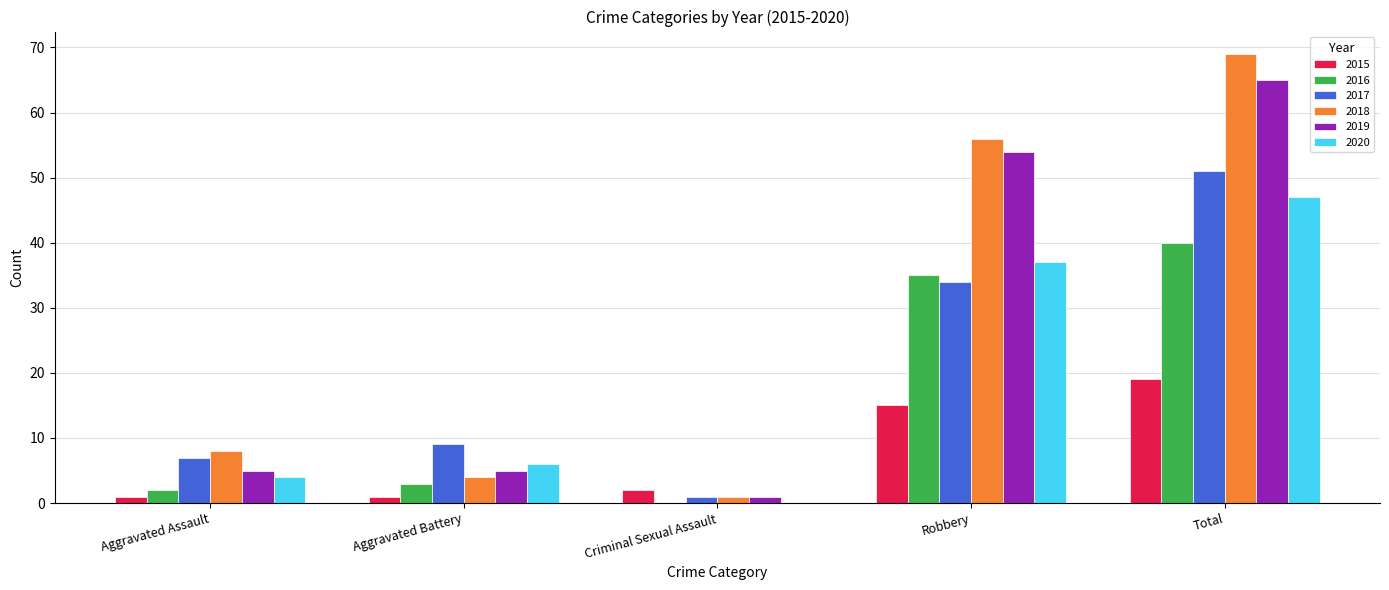

The value of 2016 at Robbery is 35. True or false?

True